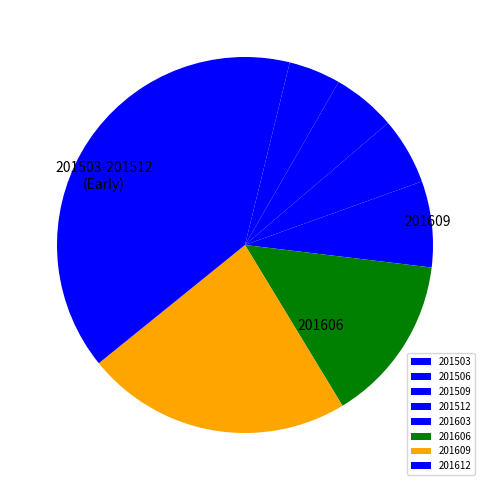

Approximately how many times larger is the value at 201609 compared to 201512?

4.0